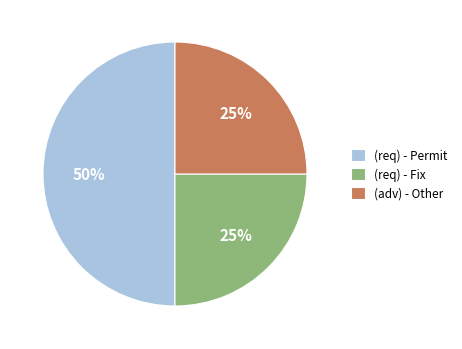

True or false: (req) - Fix accounts for 25% of the total.

True